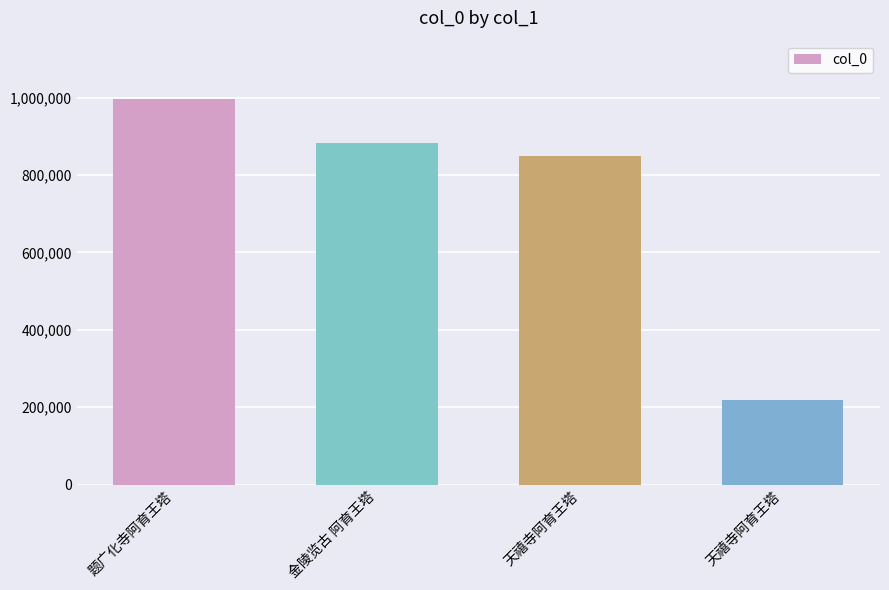

Count the number of data series in this chart.

1